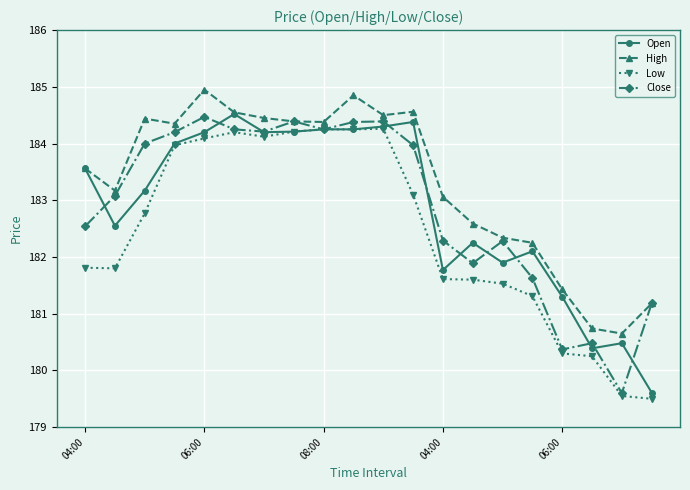

What is the maximum value for High?

184.9